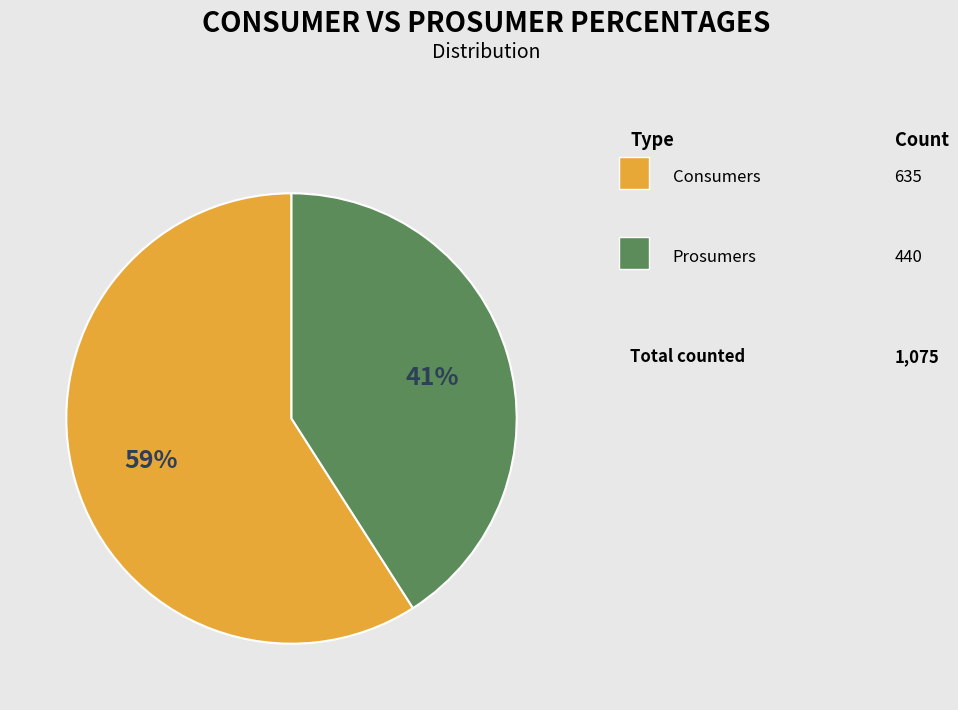

To the nearest percent, what is the difference between the largest and smallest slice percentages?

18%